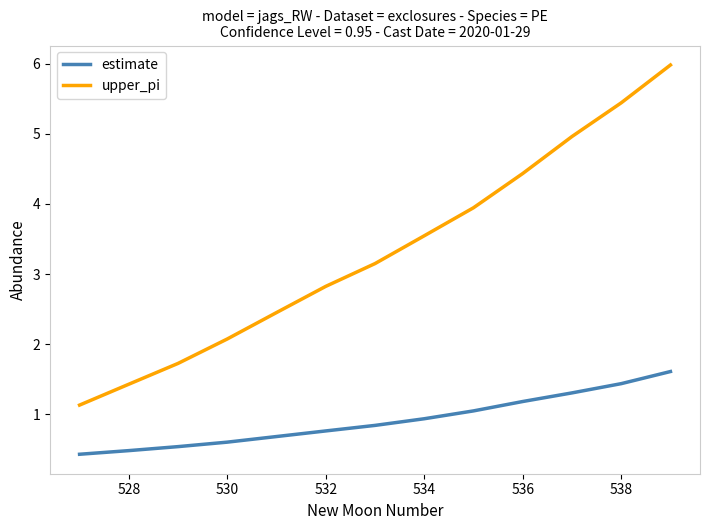

True or false: upper_pi and estimate cross at least once.

False